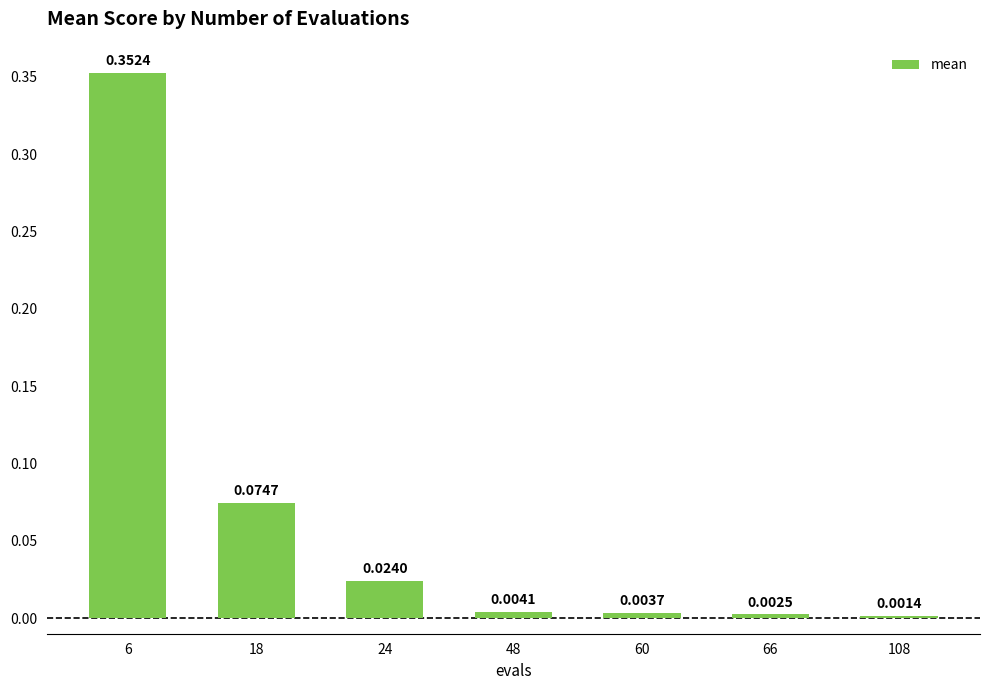

List the labels in order of value, largest first.

6, 18, 24, 48, 60, 66, 108